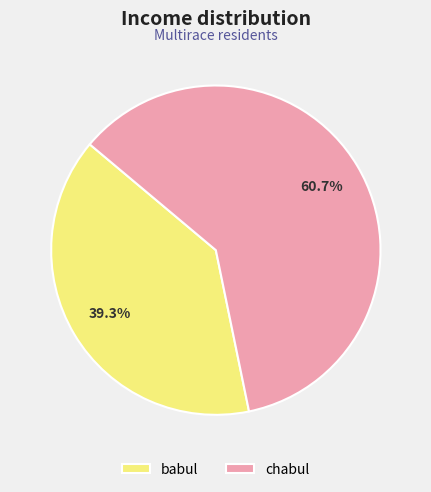

To the nearest percent, what portion does chabul represent?

61%